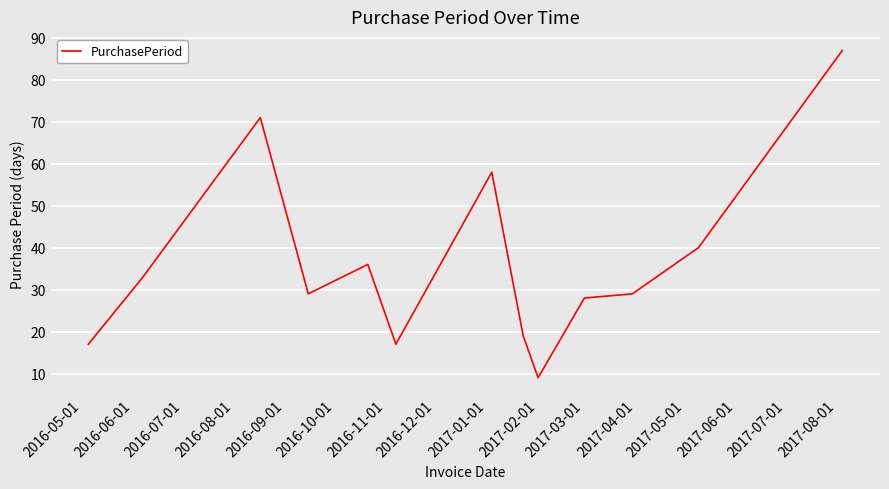

Reading left to right, transcribe all the data shown in this chart.

17	33	71	29	36	17	58	19	9	28	29	40	87